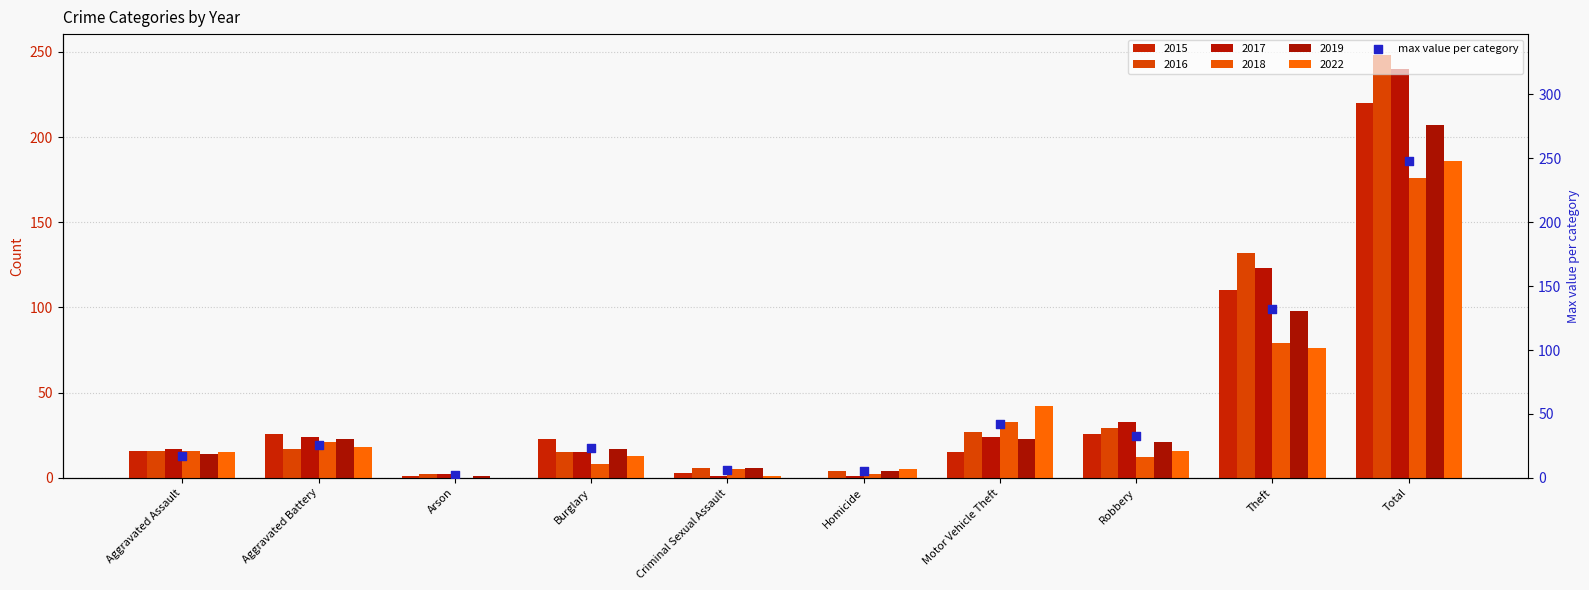

Which has a higher value, Theft or Aggravated Assault?

Theft